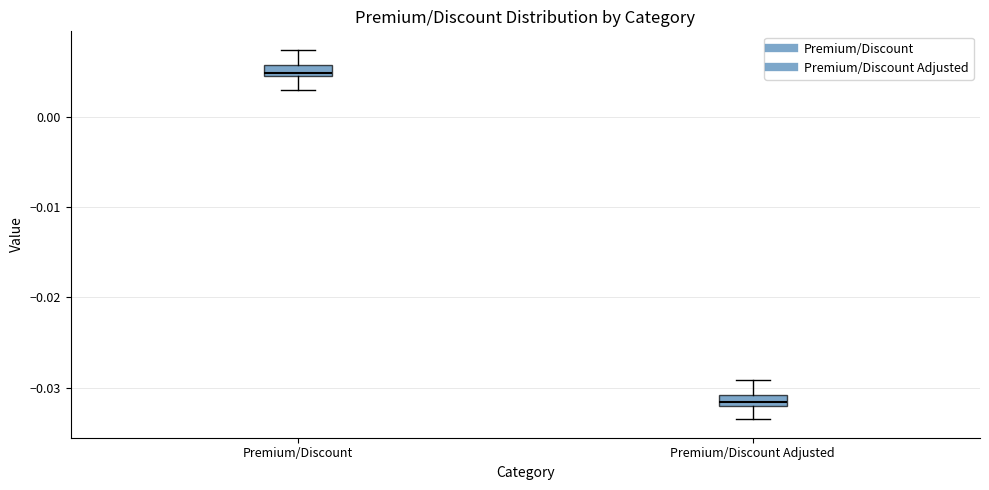

Which box has the highest median line?

Premium/Discount